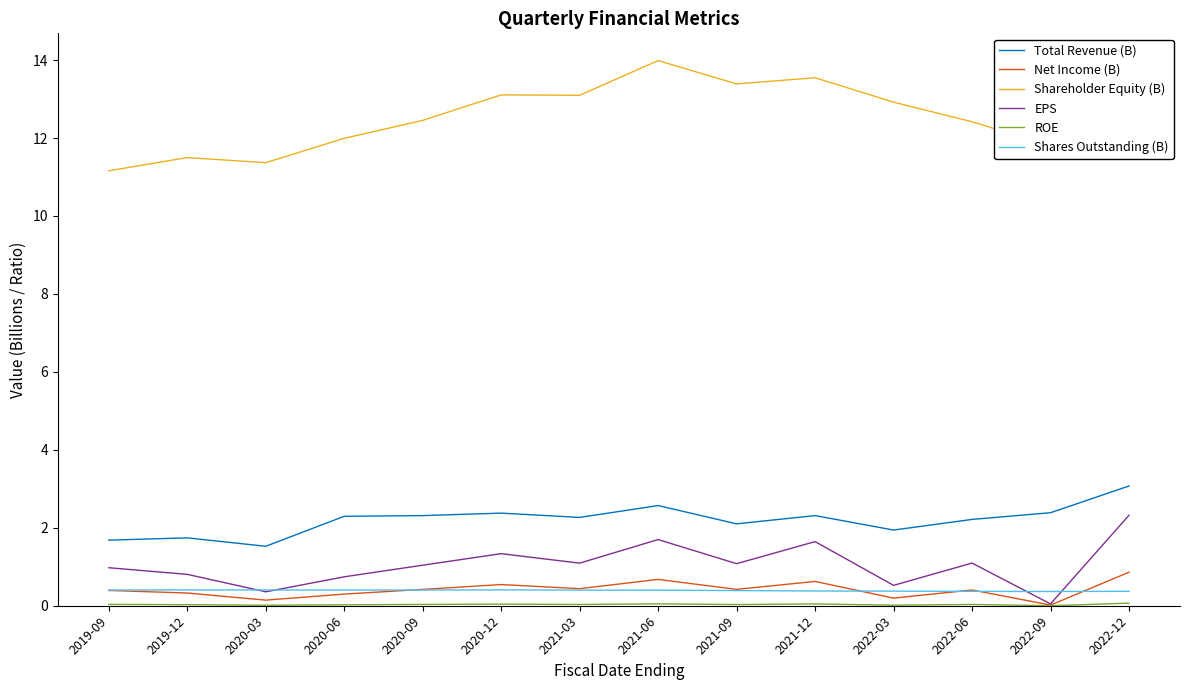

At which category does the chart reach its peak across all series?

2021-06